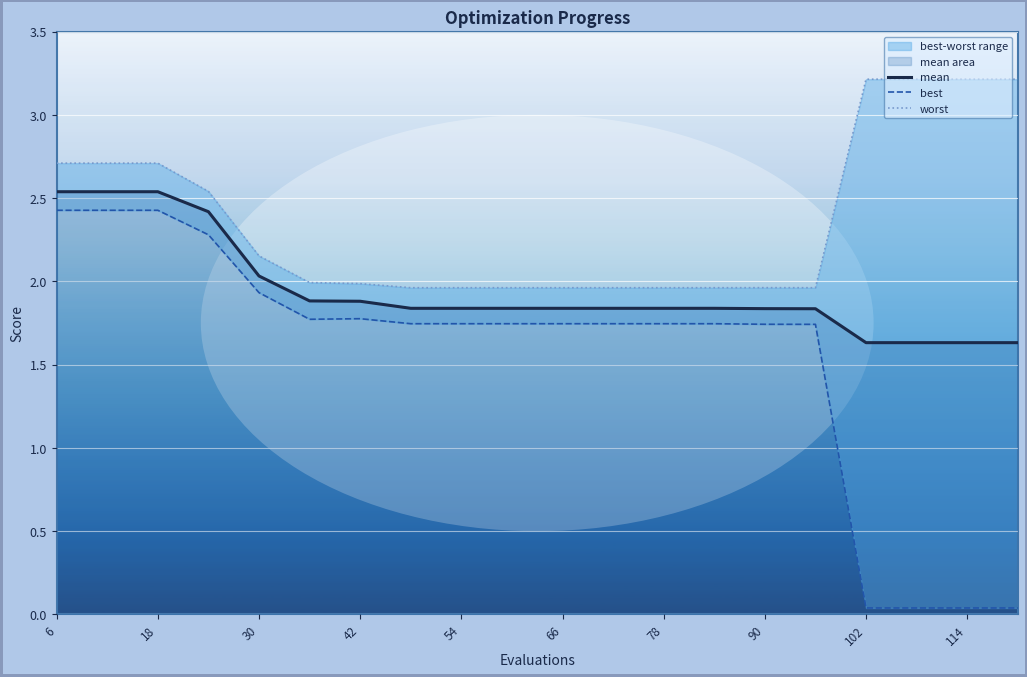

What is the minimum value for mean?

1.6